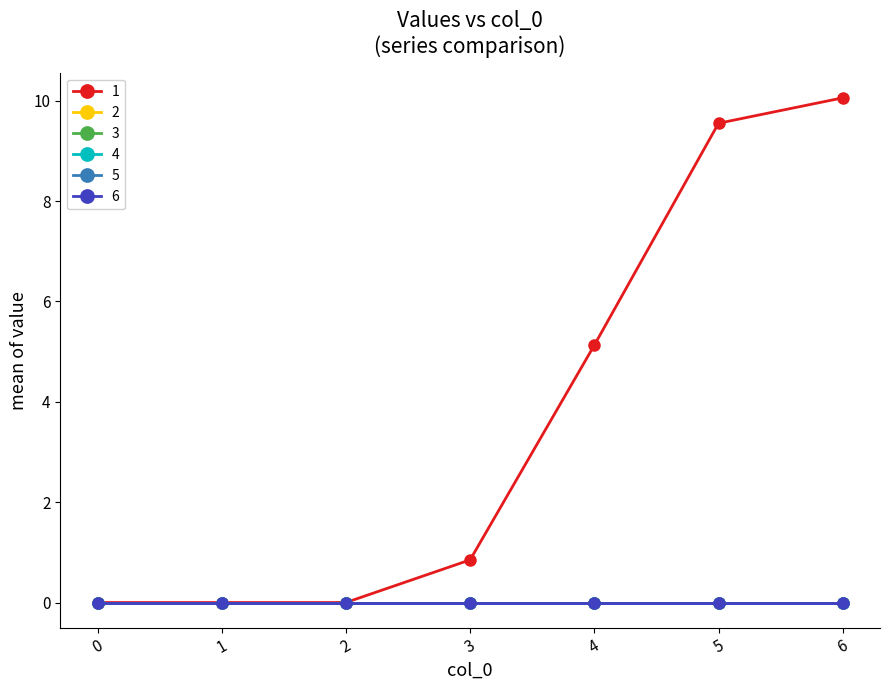

True or false: 6 and 5 intersect in this chart.

False